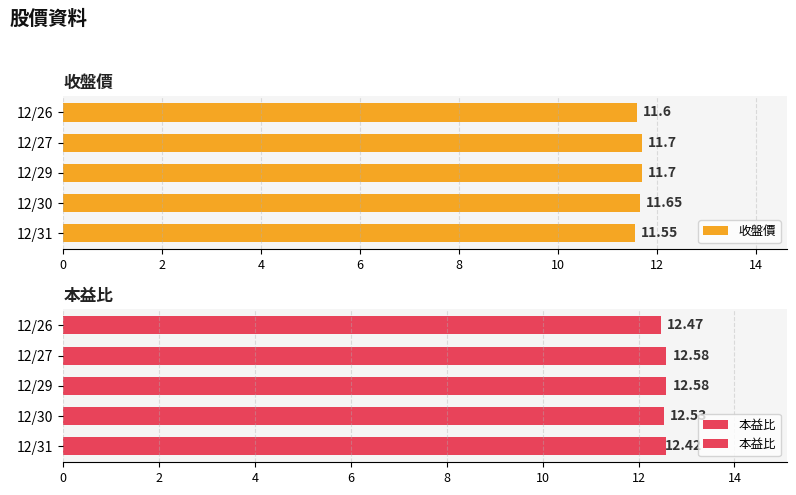

What is the sum of the 收盤價 values at 12/26 and 12/29?

23.3